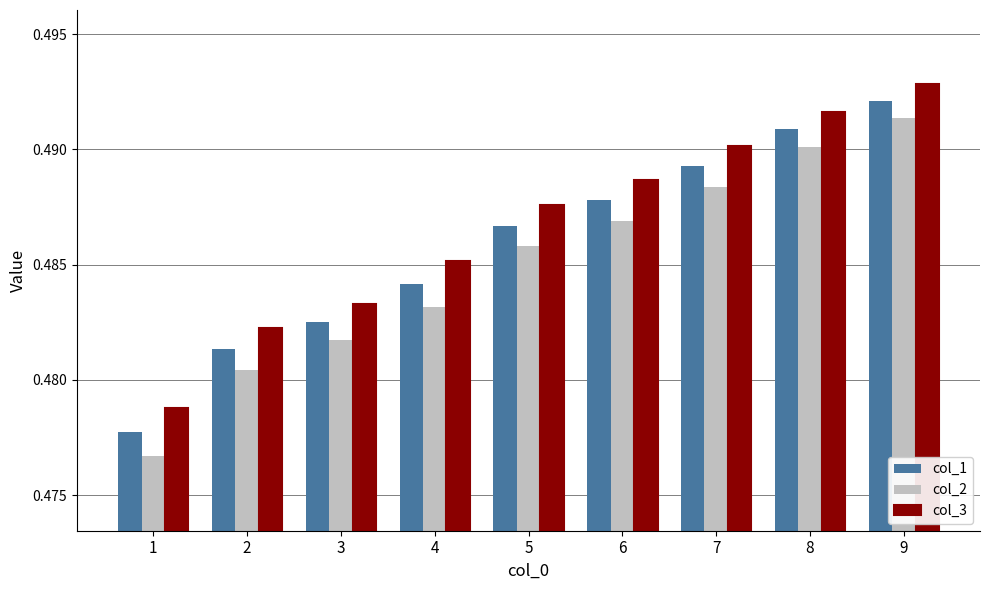

The col_1 series shows 0.8 at 3. True or false?

False